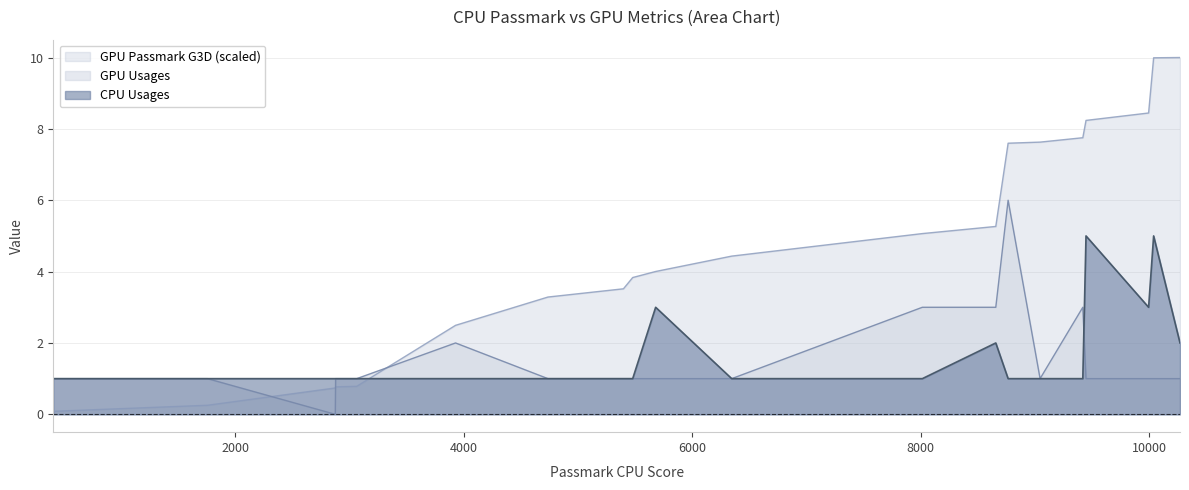

Which series has the largest range (max minus min)?

GPU Passmark G3D (scaled)